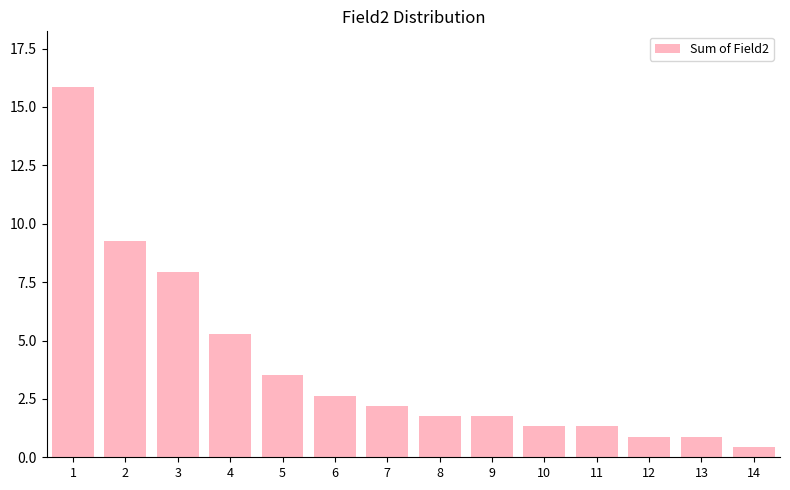

What is the difference between the values at 3 and 11?

6.6